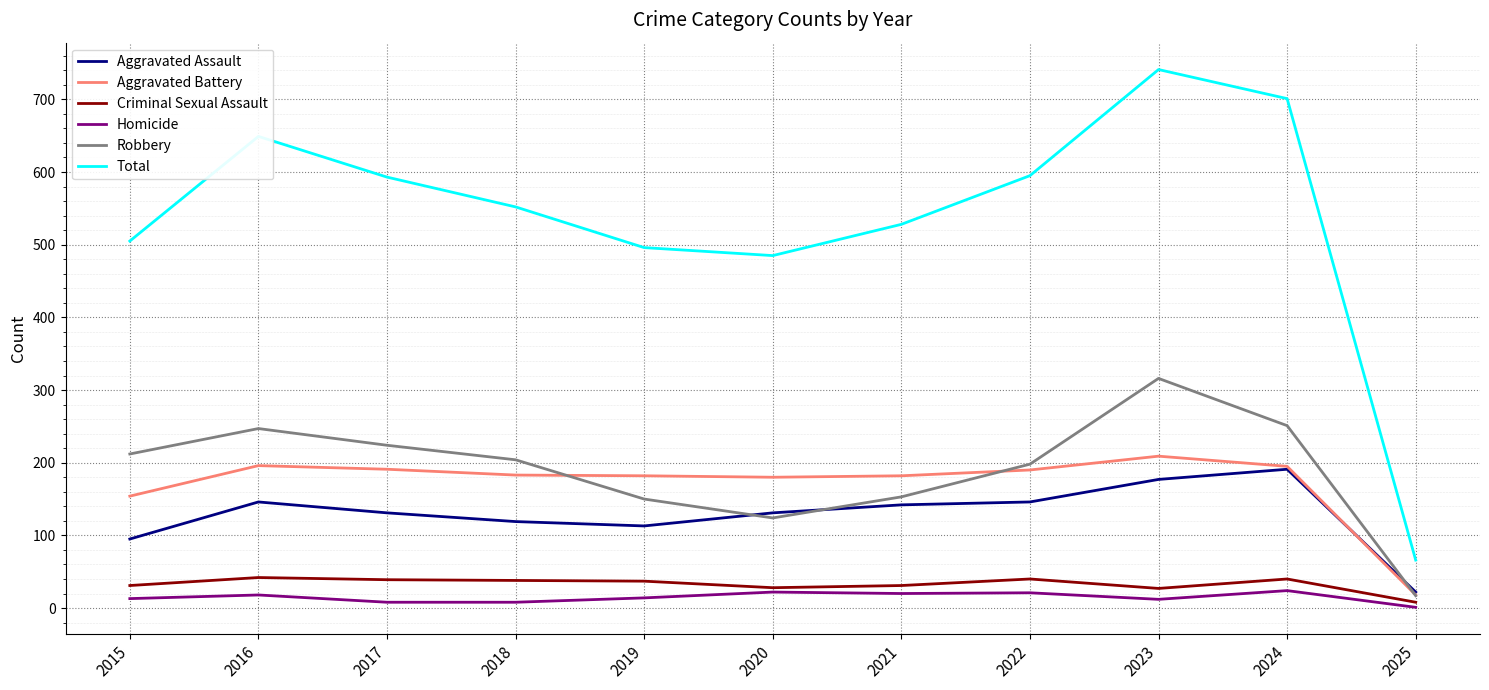

True or false: Criminal Sexual Assault has a value of 27 at 2023.

True